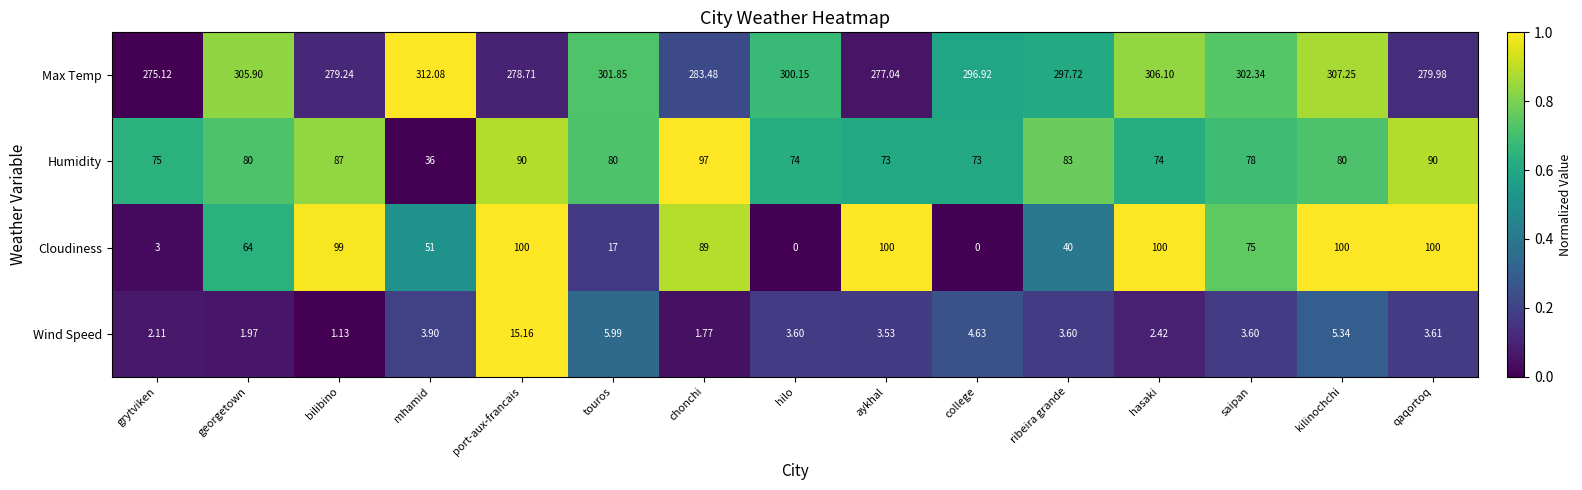

Which series has the largest total across all categories?

Max Temp